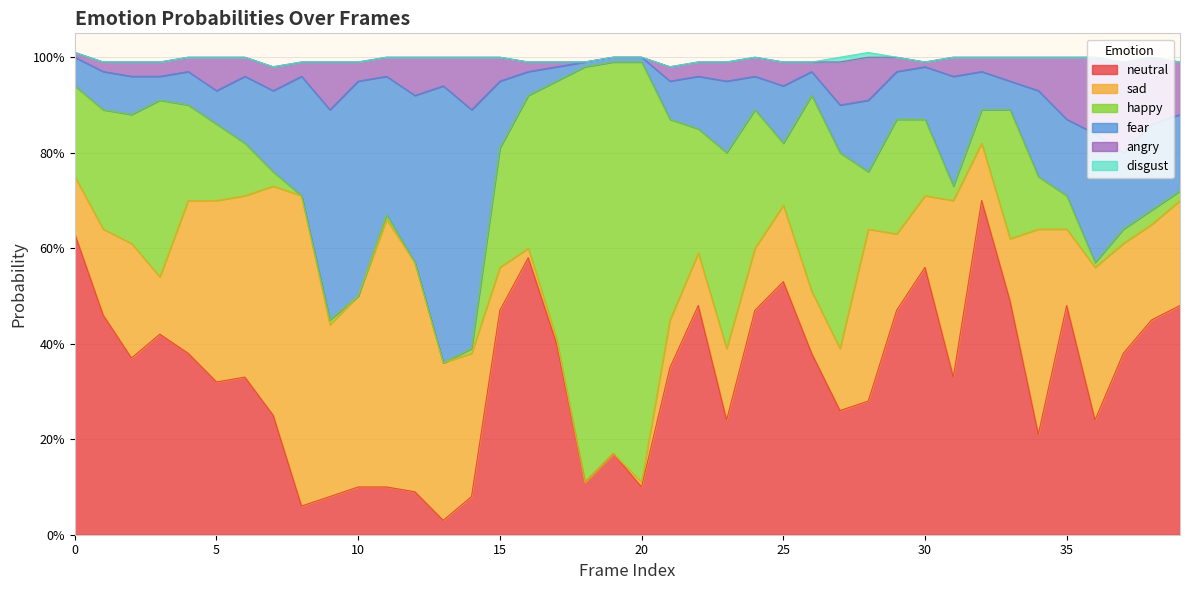

True or false: neutral0 has more than 2 interior local peaks.

True